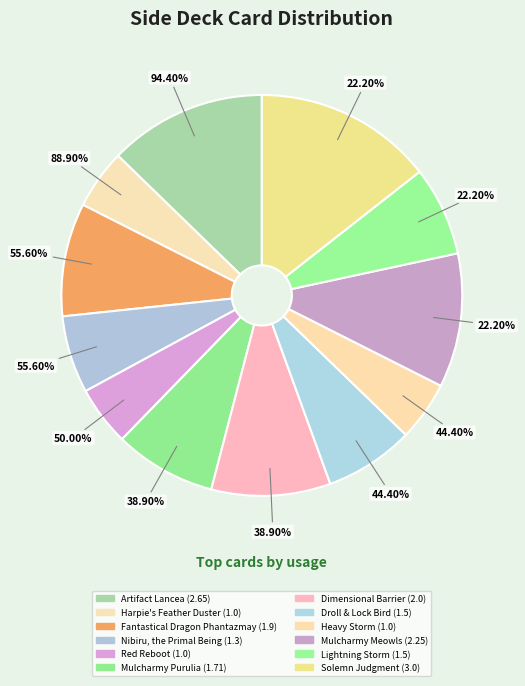

How many slices are in this pie chart?

12